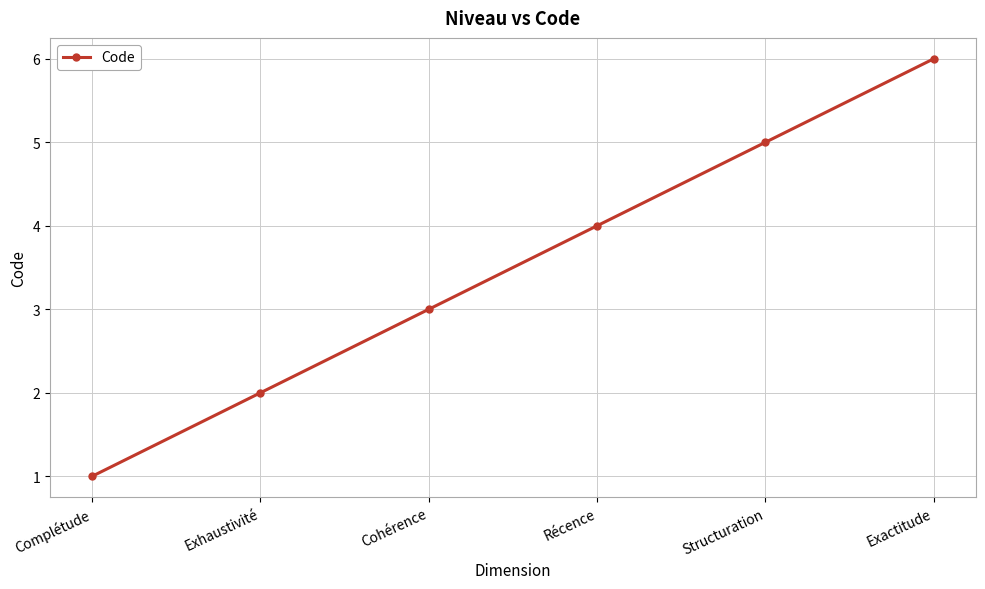

Reading right to left, what are all the values shown in this chart?

6	5	4	3	2	1